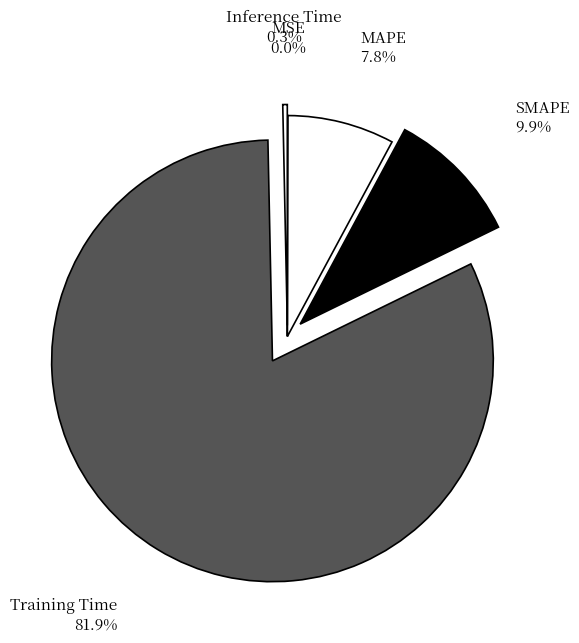

Which category has the biggest portion of the pie?

Training Time